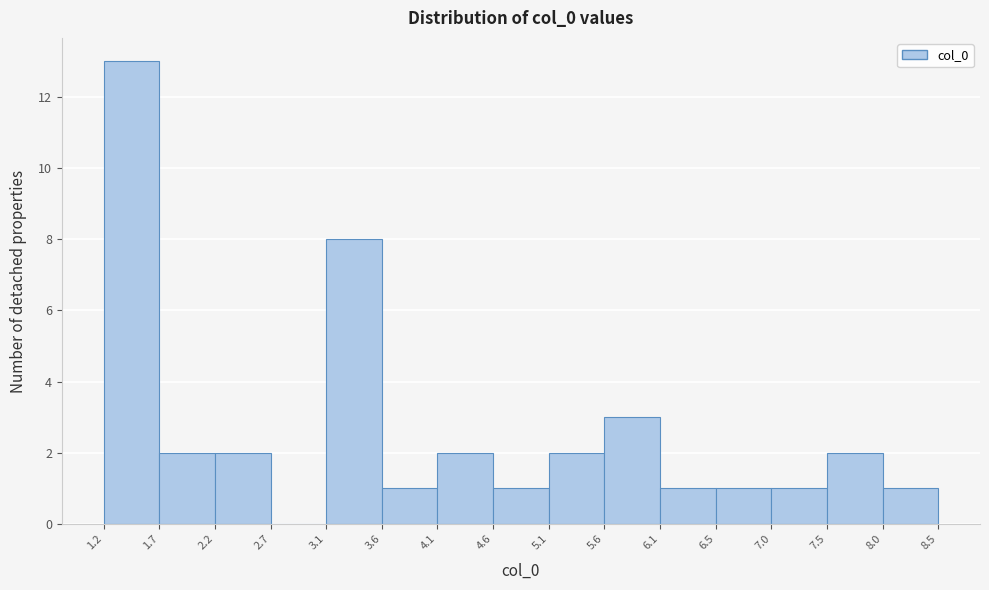

Reading left to right, transcribe this chart: for each bar, give the range it covers on the x-axis and its height. The values are not printed on the chart, so give them approximately, as read against the axis.

1.2 to 1.7: 13
1.7 to 2.2: 2
2.2 to 2.7: 2
2.7 to 3.1: 0
3.1 to 3.6: 8
3.6 to 4.1: 1
4.1 to 4.6: 2
4.6 to 5.1: 1
5.1 to 5.6: 2
5.6 to 6.1: 3
6.1 to 6.5: 1
6.5 to 7.0: 1
7.0 to 7.5: 1
7.5 to 8.0: 2
8.0 to 8.5: 1